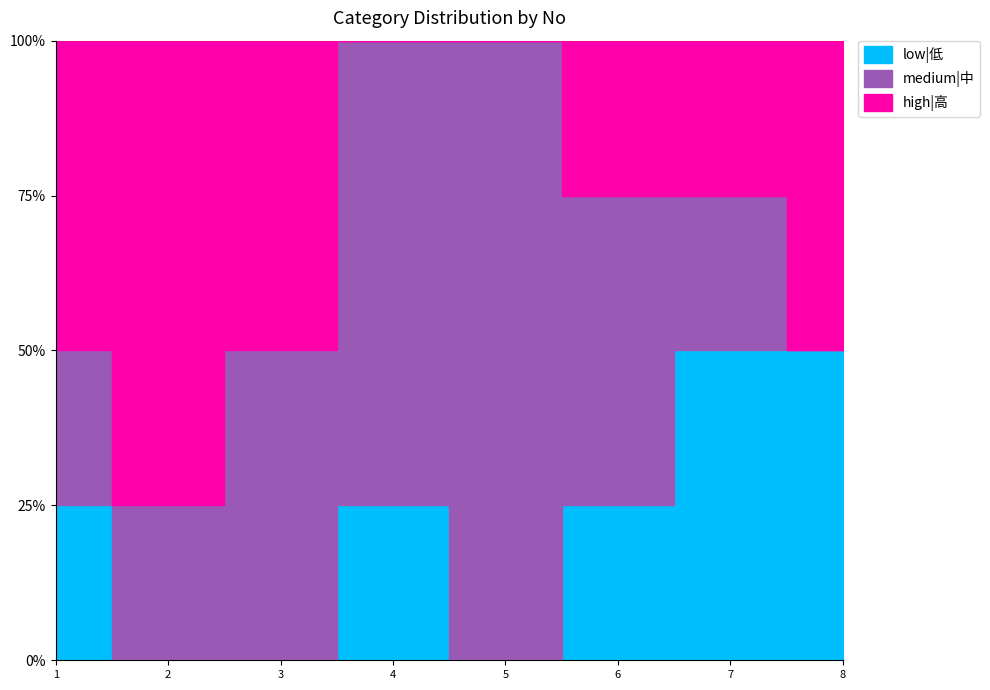

What is the total value across all series at 5?

4